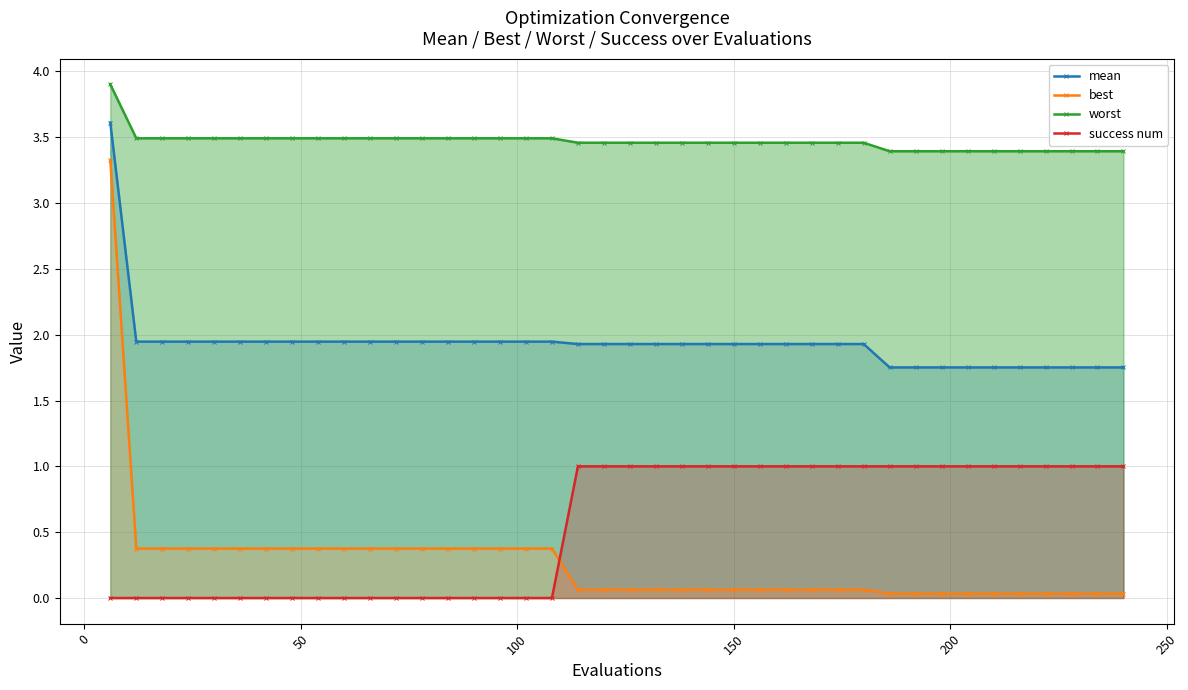

True or false: mean and success num cross at least once.

False